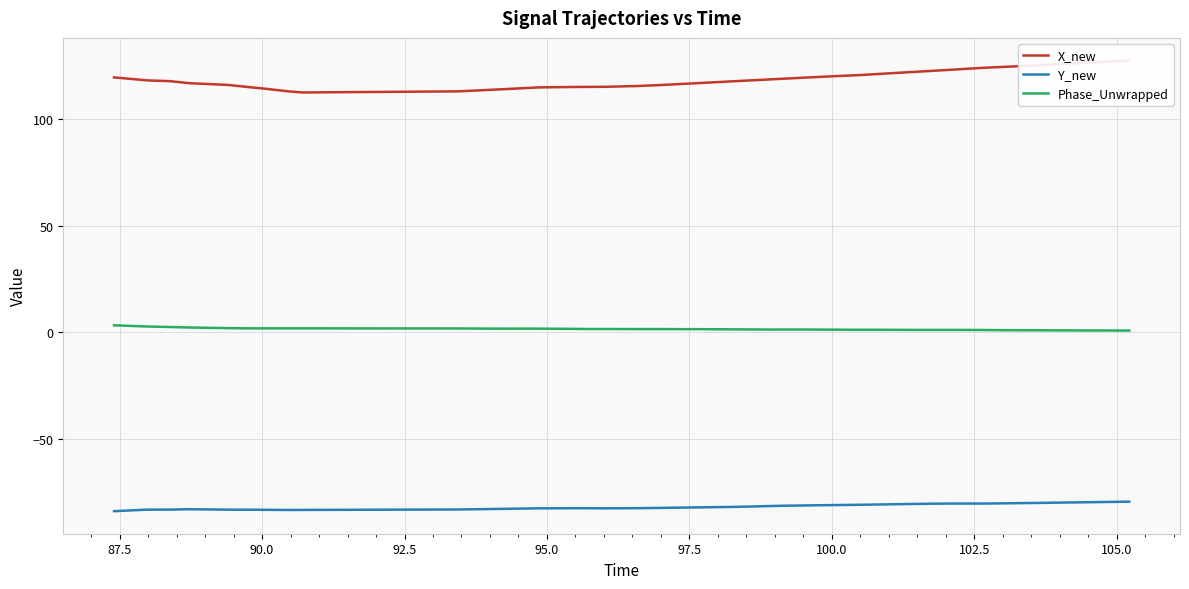

At how many categories does at least one series exceed -56?

40